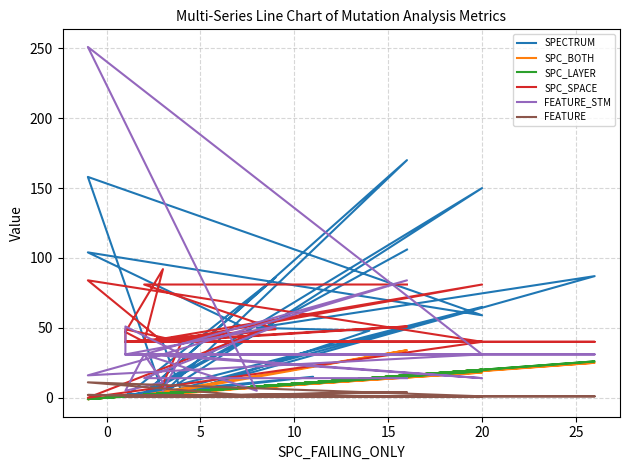

Which series ends up on top after the final intersection of SPC_LAYER and SPECTRUM?

SPECTRUM